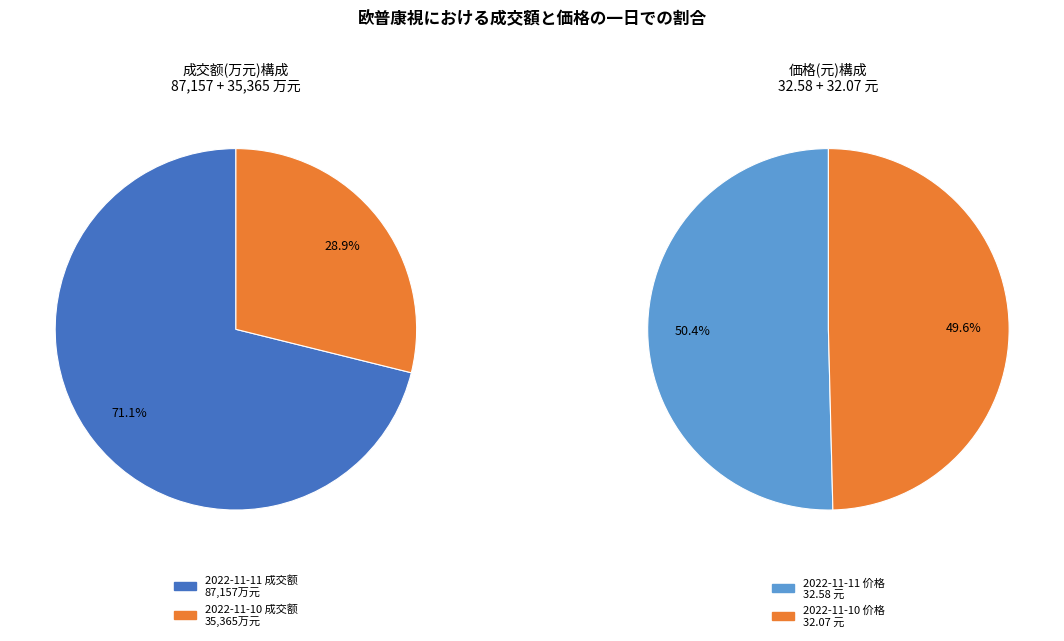

To the nearest percent, what portion does 2022-11-10 成交额 represent?

29%